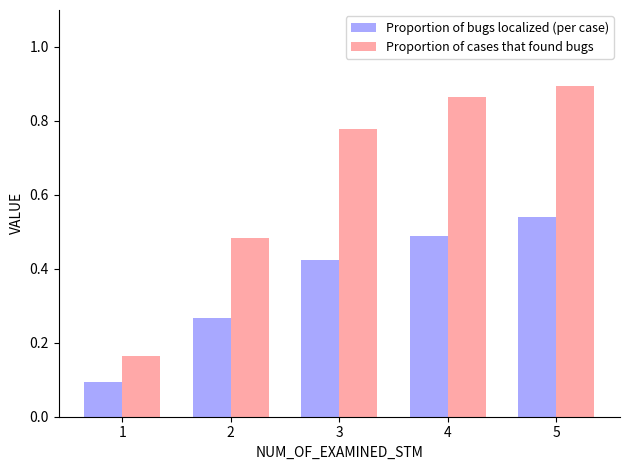

Is it true that Proportion of bugs localized (per case) equals 0.1 at 3?

False